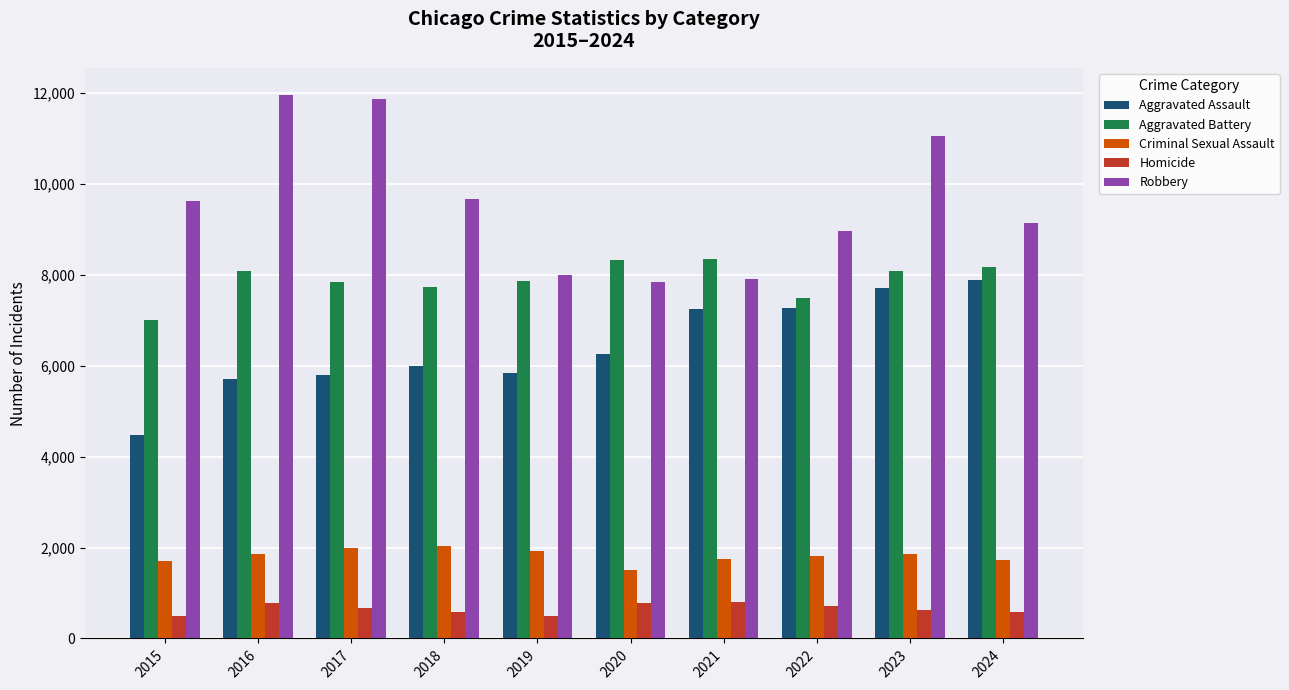

Are the bars grouped side by side (vs. stacked)?

Yes